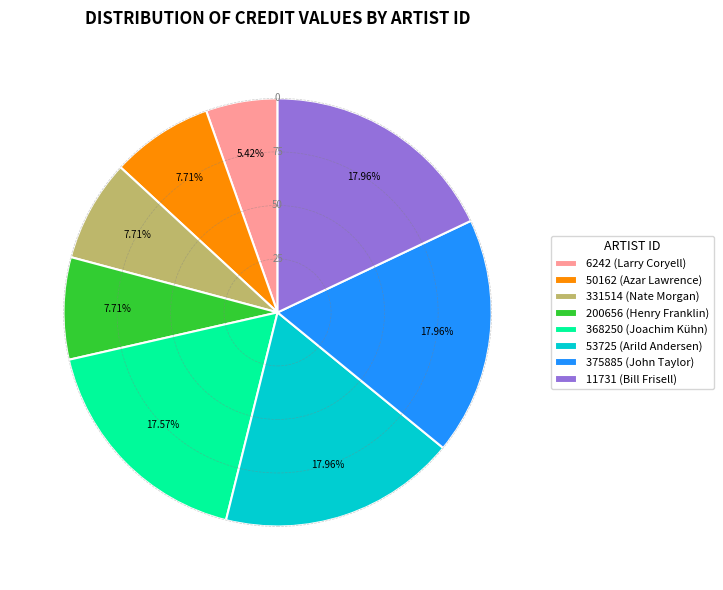

To the nearest percent, what is the difference between the largest and smallest slice percentages?

13%